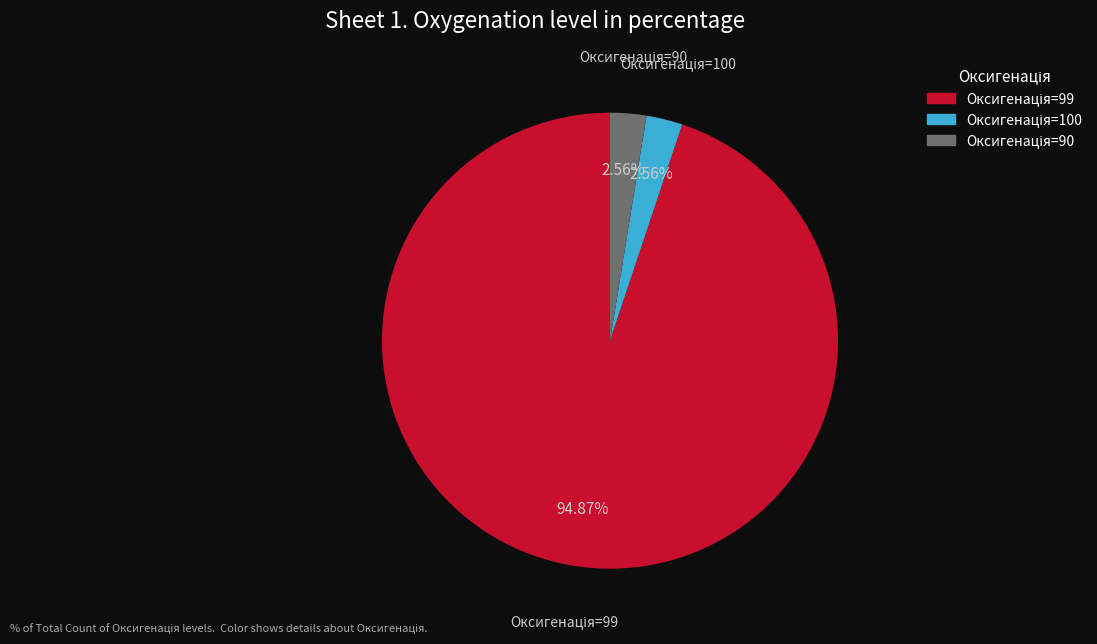

How many segments does this pie chart have?

3